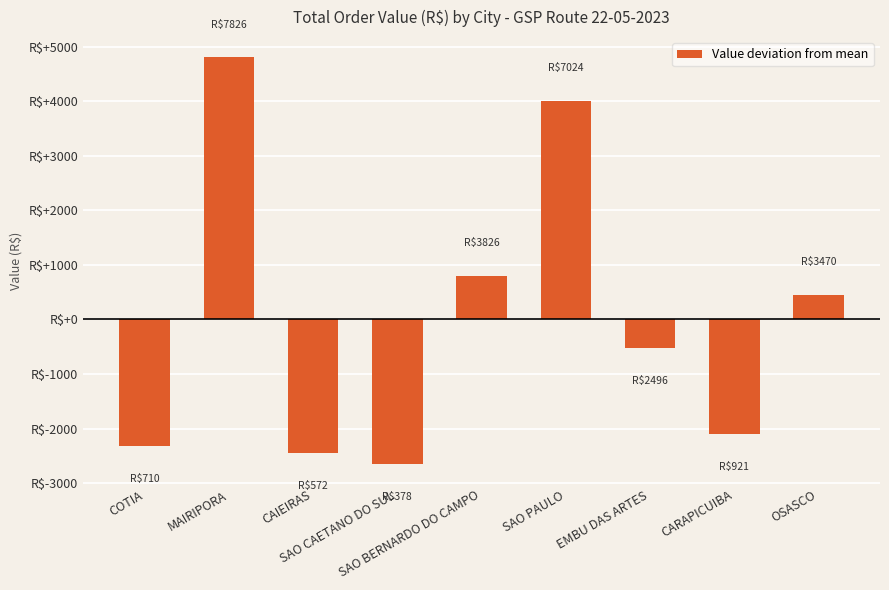

What is the value of the 2nd bar from the left?

4801.5